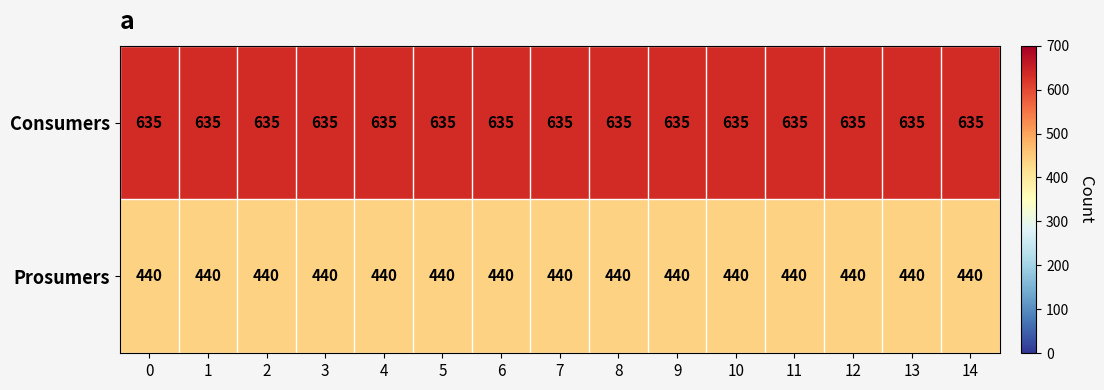

What is the difference between the highest and lowest values at 0?

195